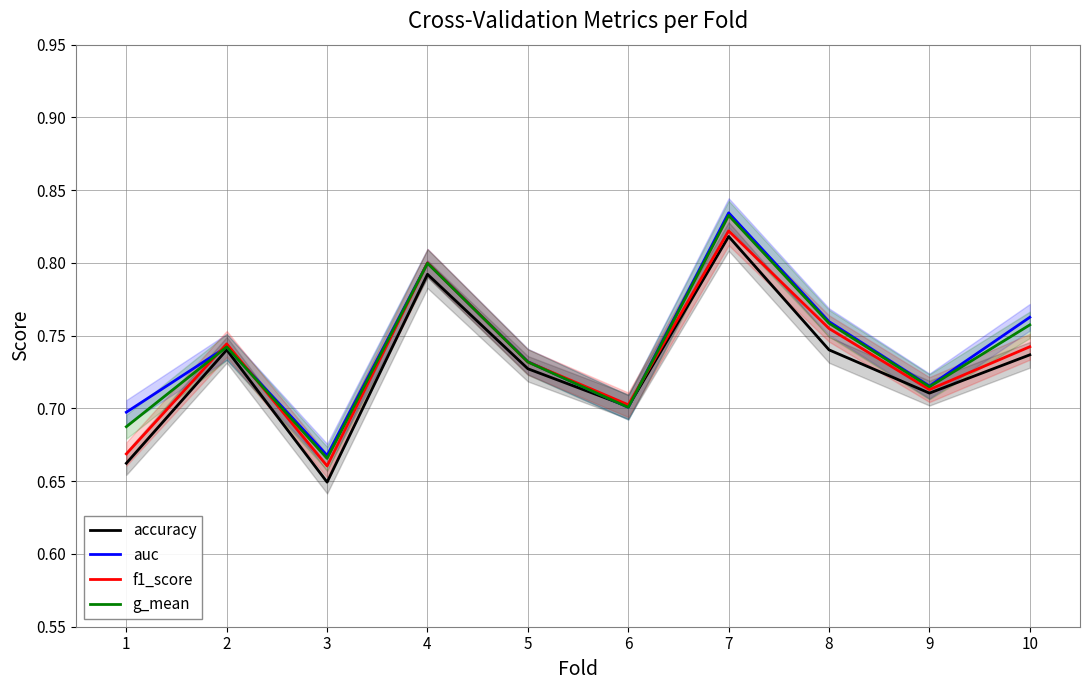

The value of accuracy at 1 is 0.7. True or false?

True